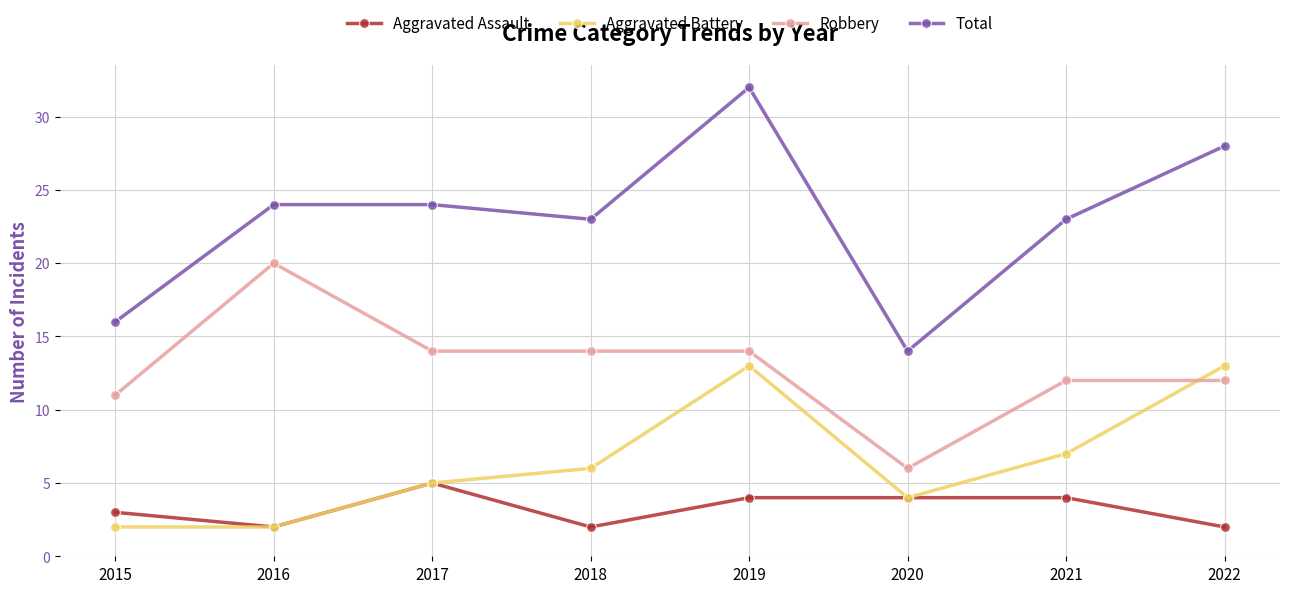

Reading left to right, transcribe all the data shown in this chart.

Aggravated Assault: 2015=3	2016=2	2017=5	2018=2	2019=4	2020=4	2021=4	2022=2
Aggravated Battery: 2015=2	2016=2	2017=5	2018=6	2019=13	2020=4	2021=7	2022=13
Robbery: 2015=11	2016=20	2017=14	2018=14	2019=14	2020=6	2021=12	2022=12
Total: 2015=16	2016=24	2017=24	2018=23	2019=32	2020=14	2021=23	2022=28